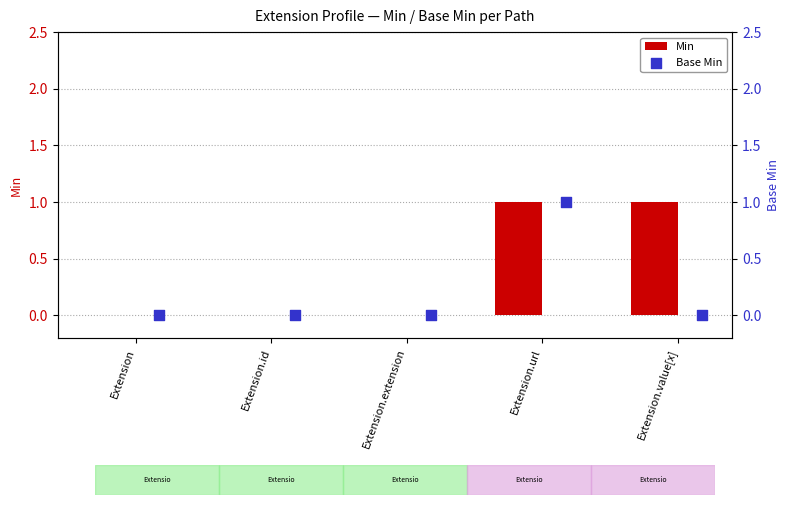

Which series has the largest Y range (max minus min)?

Min